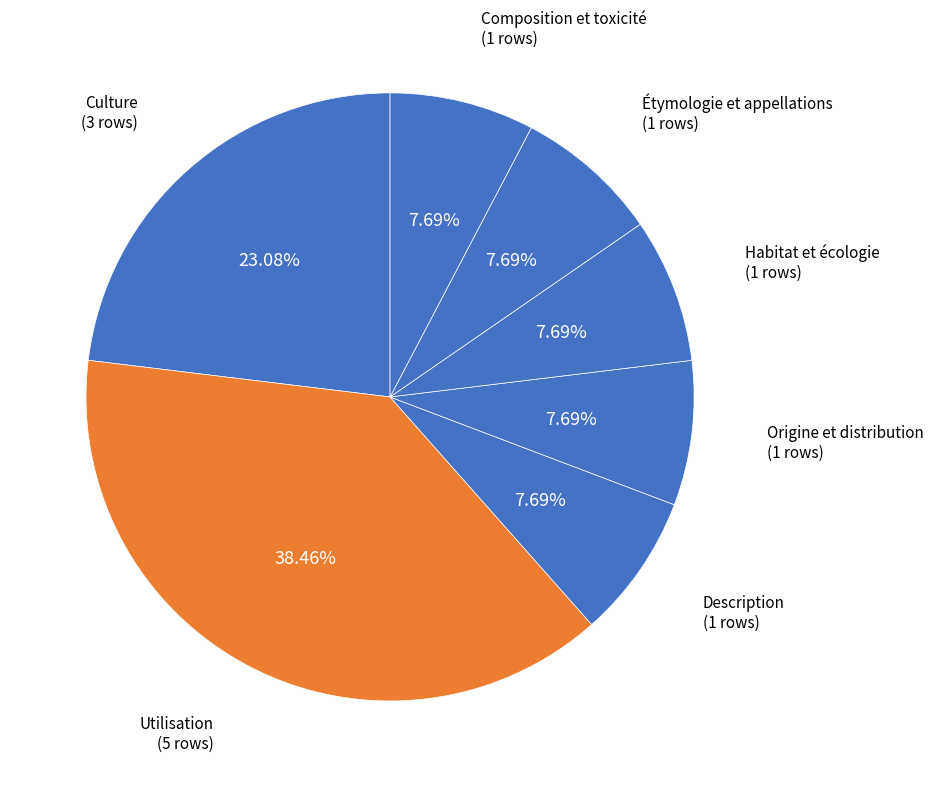

To the nearest percent, what portion does Utilisation represent?

38%